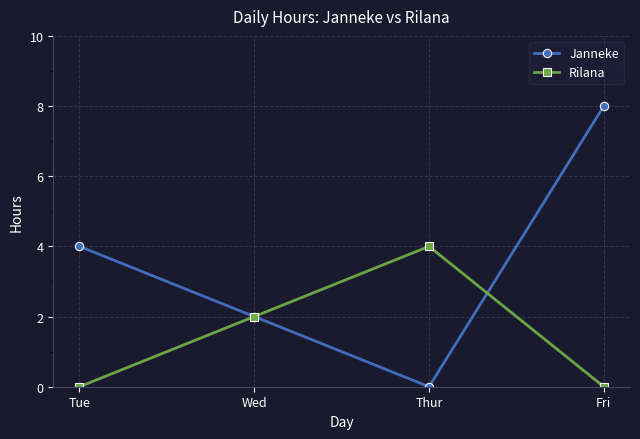

Reading left to right, extract all data points from this chart.

Janneke: Tue=4	Wed=2	Thur=0	Fri=8
Rilana: Tue=0	Wed=2	Thur=4	Fri=0